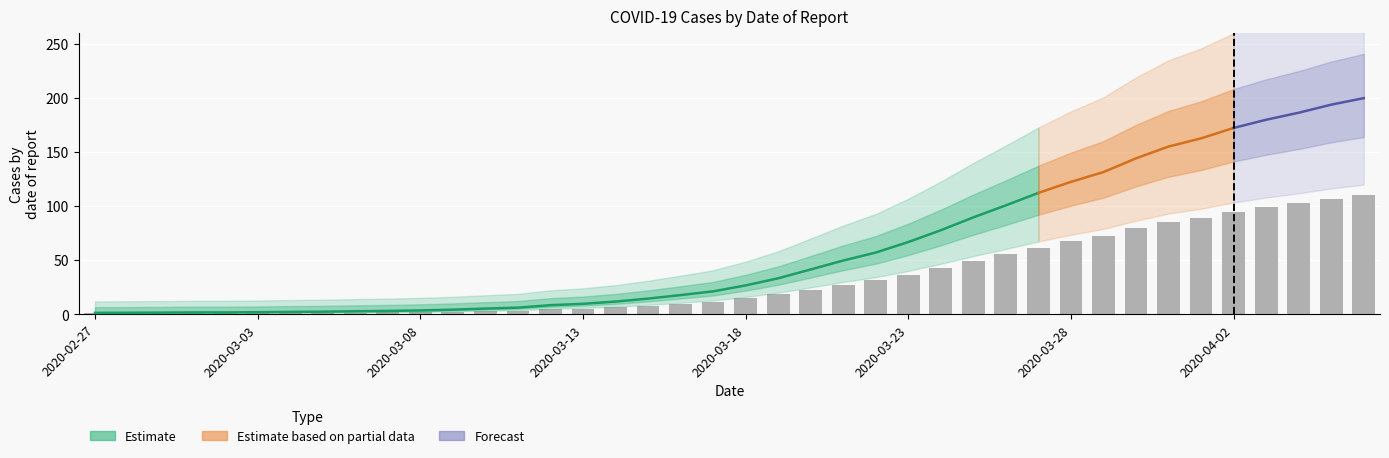

What is the change in value from 2020-03-09 to 2020-03-16?

+7.4